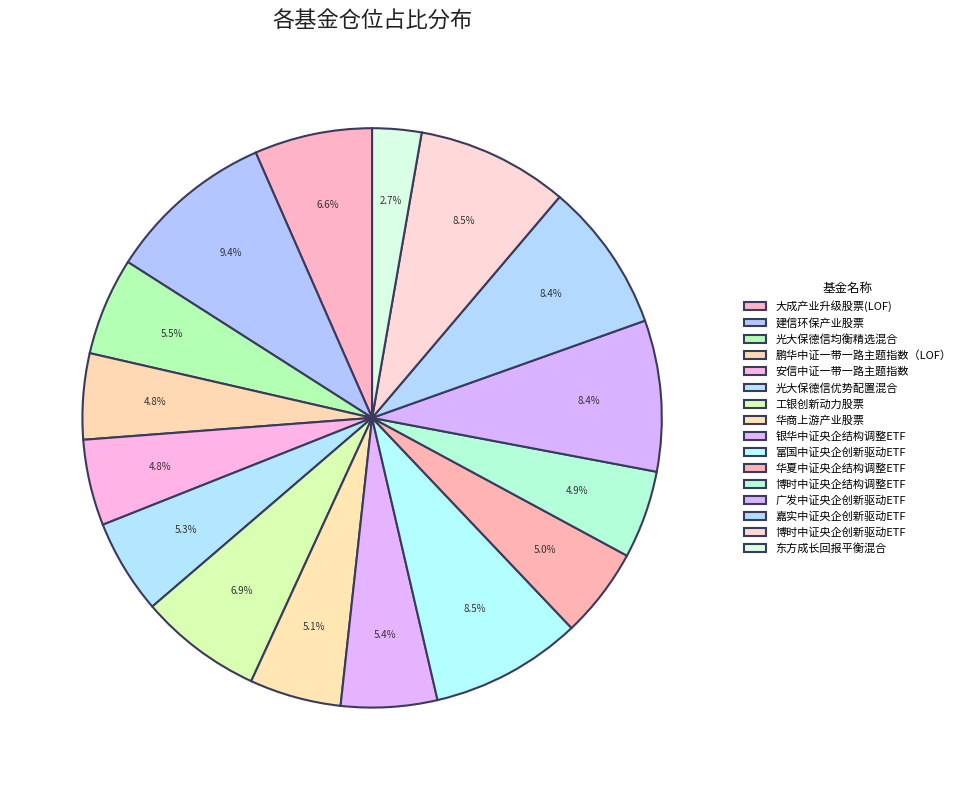

Which category has the biggest portion of the pie?

建信环保产业股票